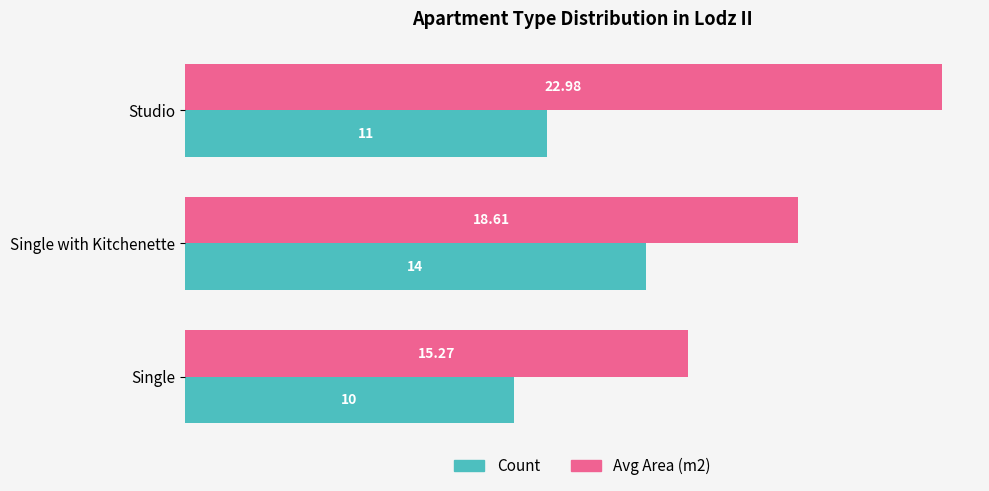

What are all the series names shown in the legend?

Count, Avg Area (m2)